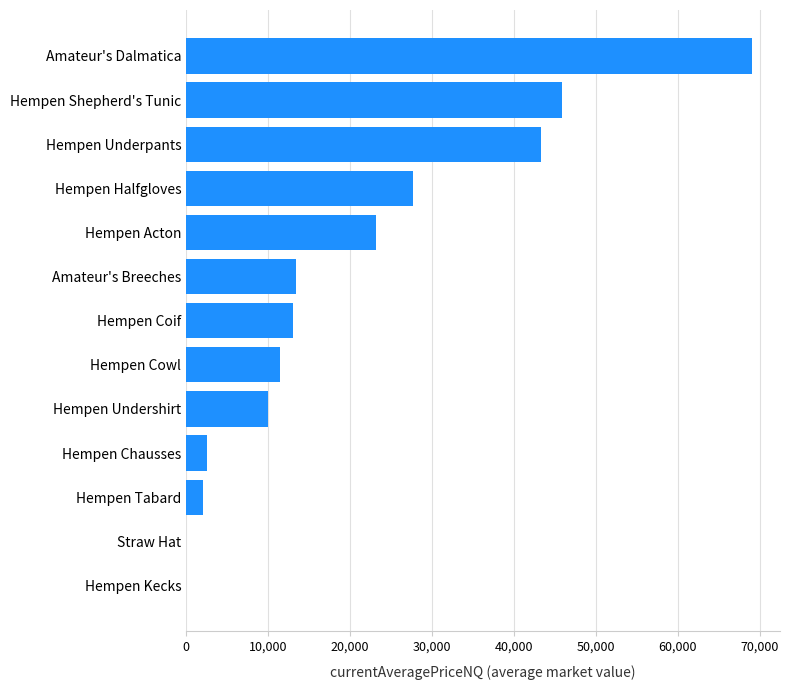

Between Hempen Underpants and Hempen Acton, which is larger?

Hempen Underpants